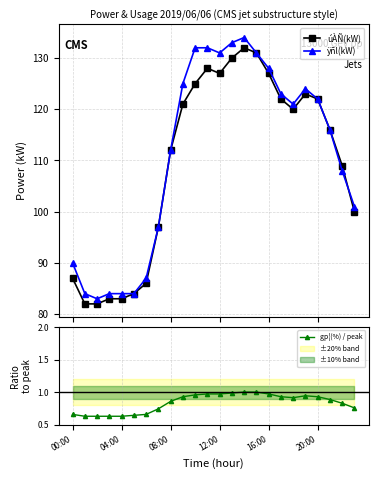

Is it true that ÿñl(kW) equals 229.0 at 14?

False